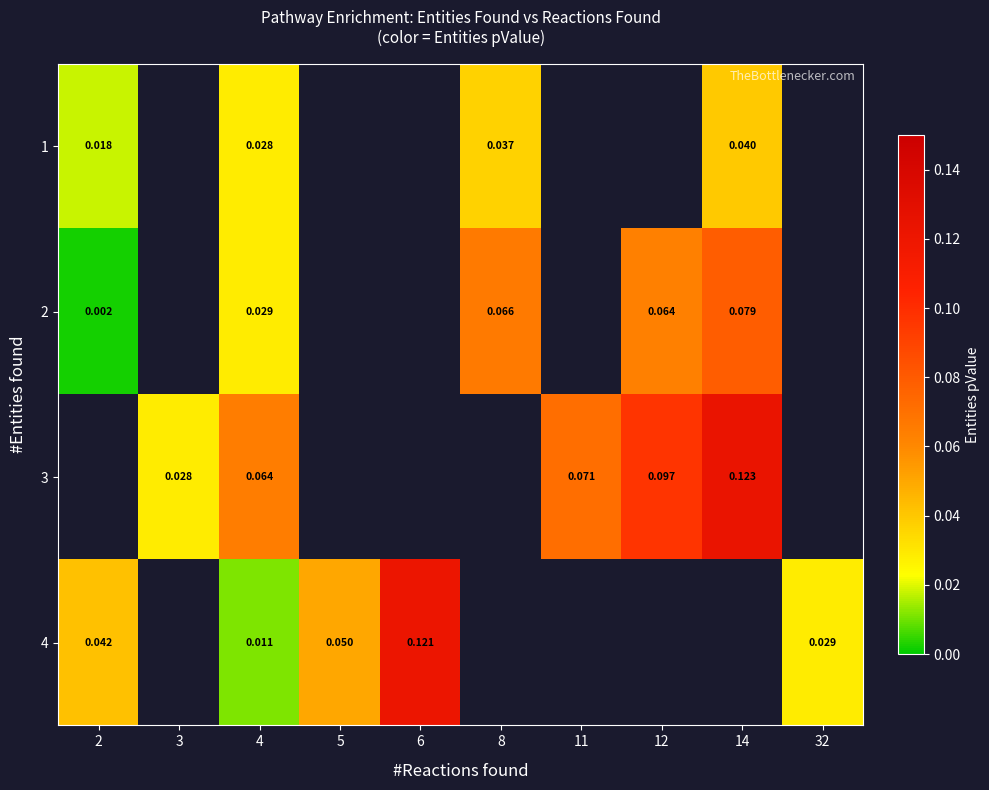

What is the difference between the maximum and minimum values in the 4 series?

0.1